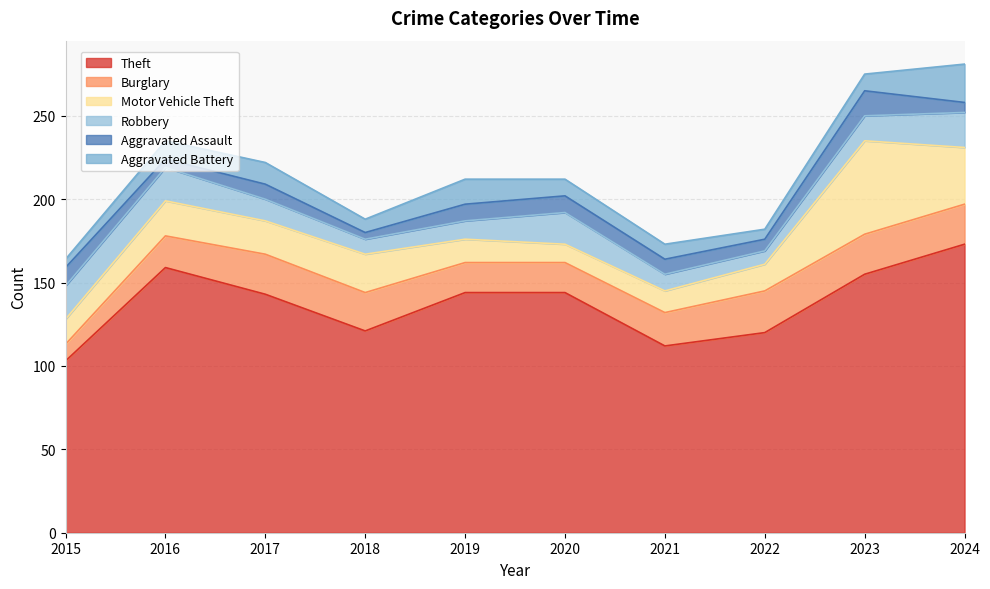

Does the chart have visible grid lines?

Yes